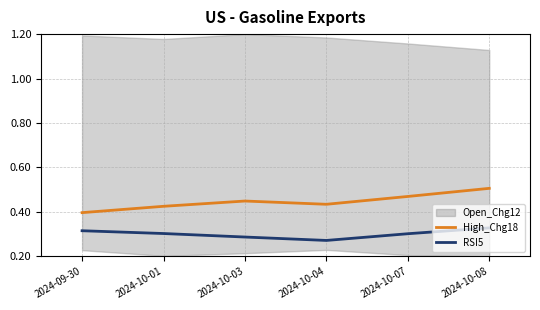

What is the sum of the High_Chg18 values at 2024-10-07 and 2024-10-01?

0.9